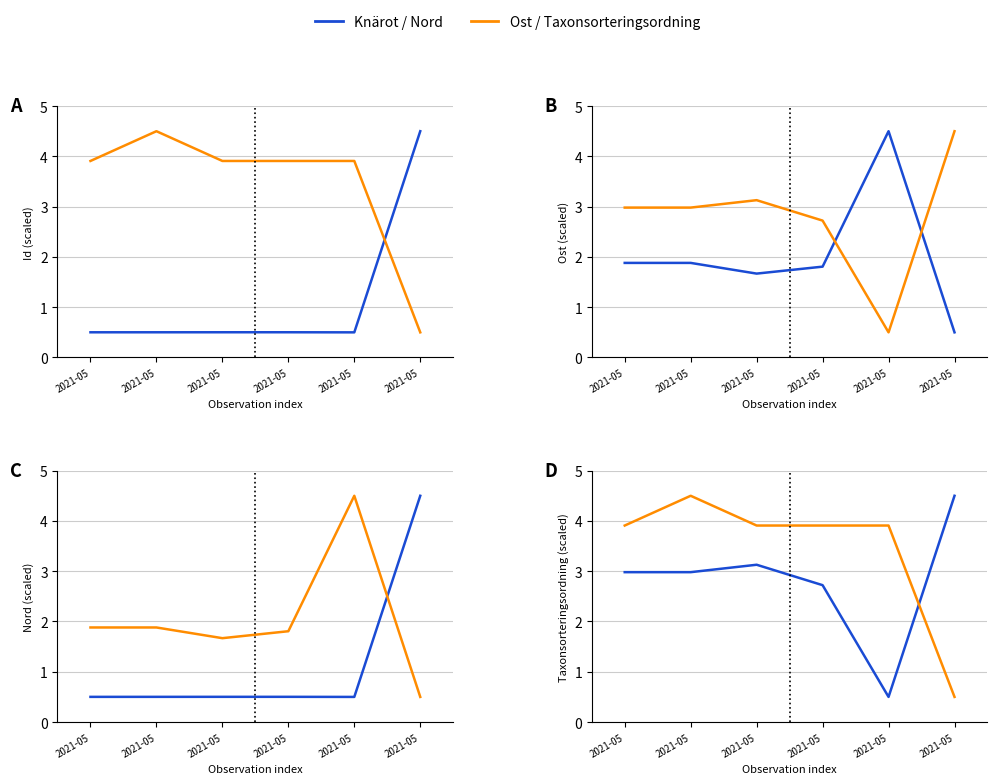

At which category does Knärot reach its first local valley?

2021-05